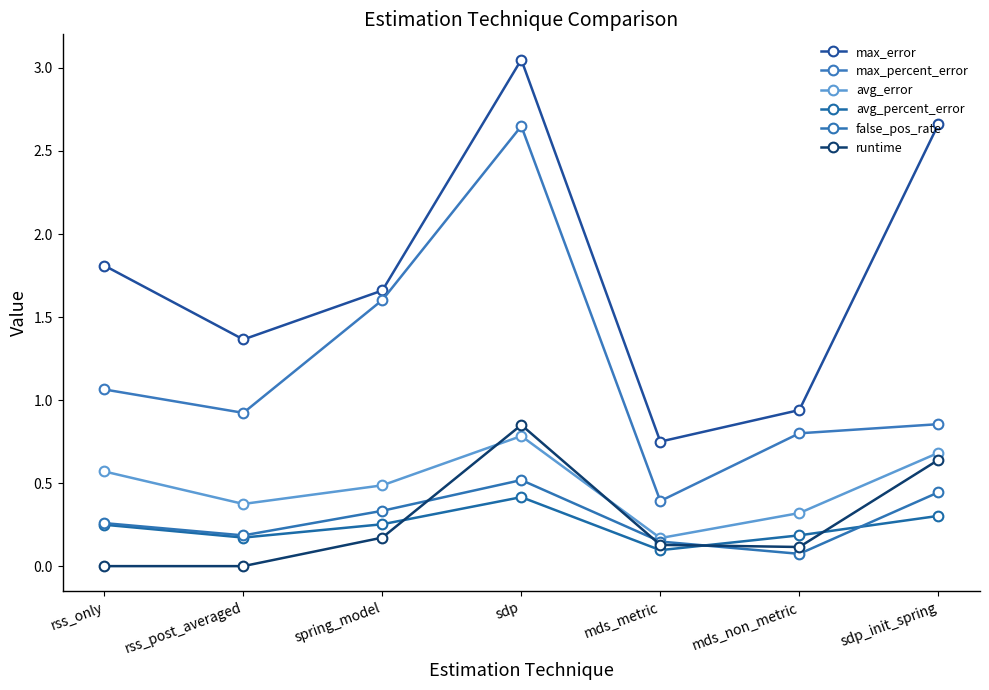

Which label corresponds to the largest value in the chart?

sdp